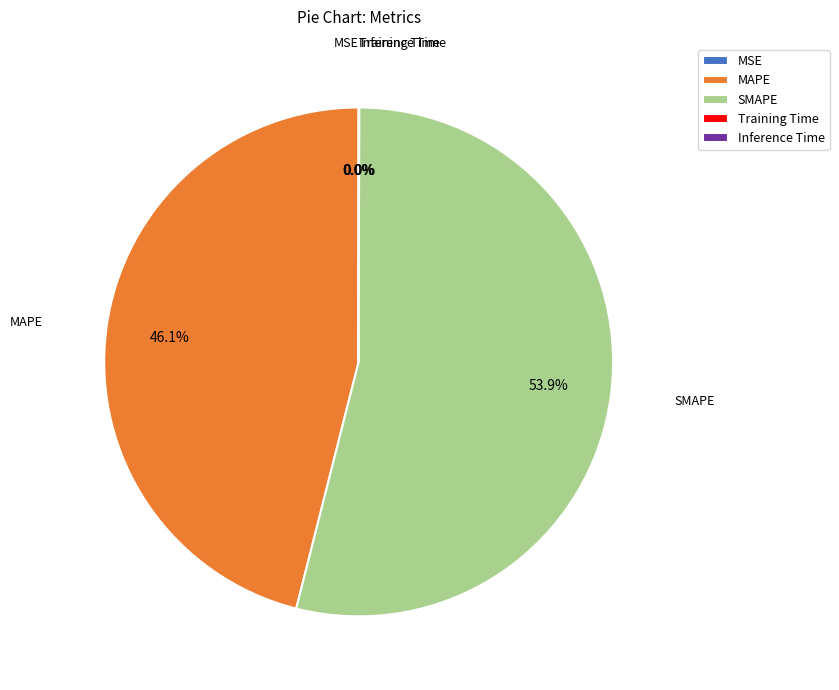

Which category accounts for the majority?

SMAPE